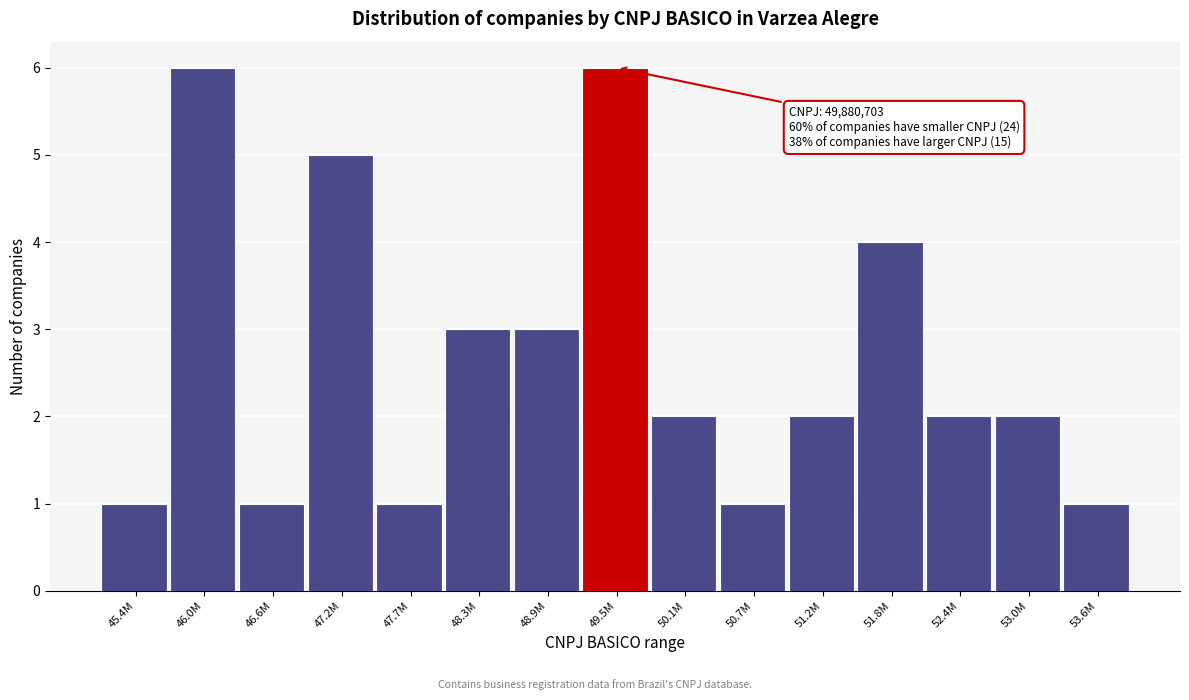

Reading left to right, transcribe all the data shown in this chart.

45.4M=1	46.0M=6	46.6M=1	47.2M=5	47.7M=1	48.3M=3	48.9M=3	49.5M=6	50.1M=2	50.7M=1	51.2M=2	51.8M=4	52.4M=2	53.0M=2	53.6M=1